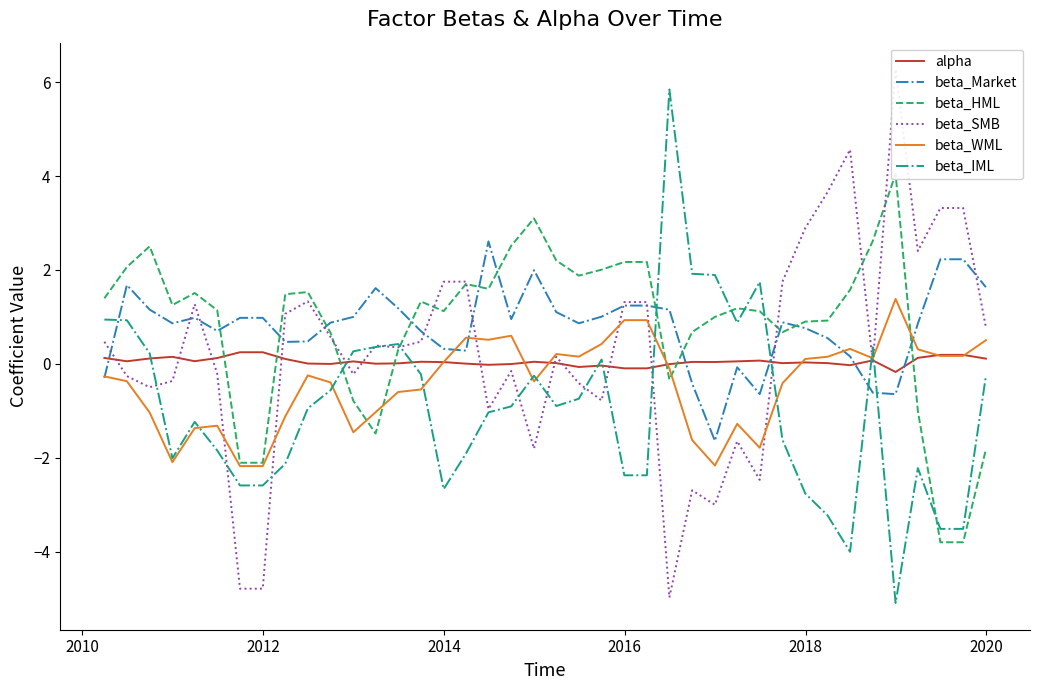

Which series has the largest range (max minus min)?

beta_SMB